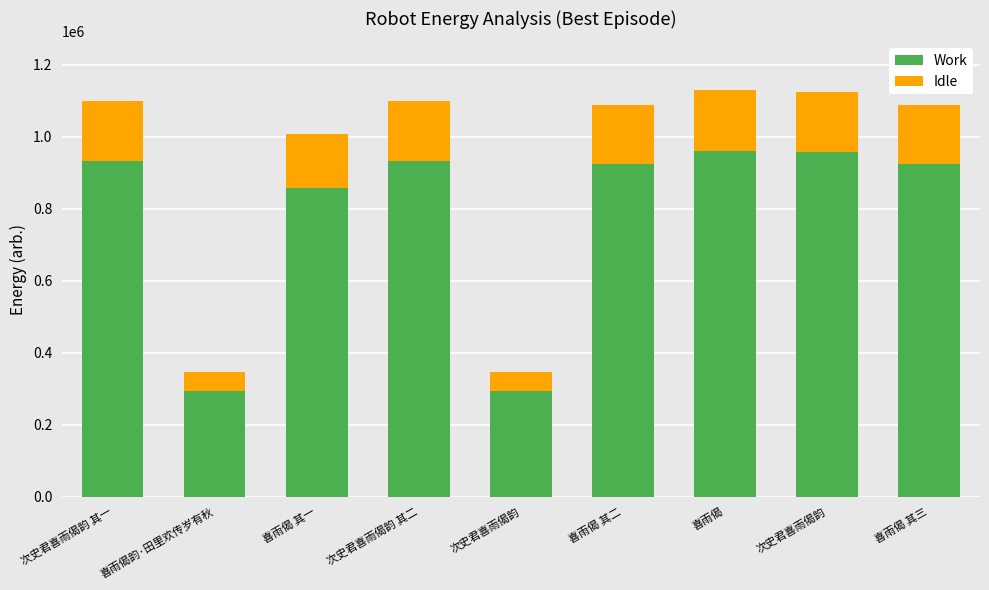

At which label does Work first exceed 923508?

次史君喜雨偈韵 其一